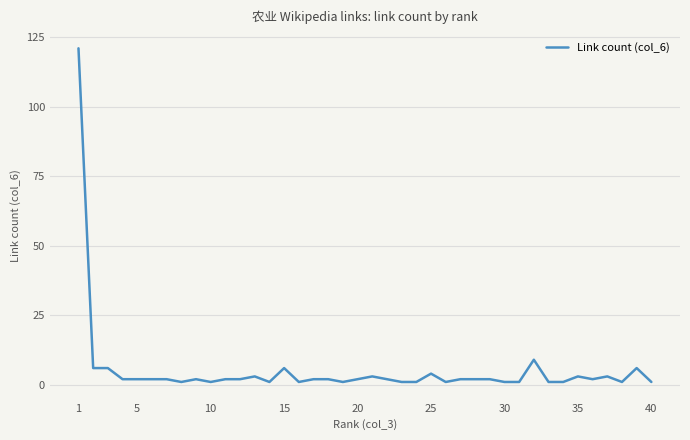

What is the greatest value displayed?

121